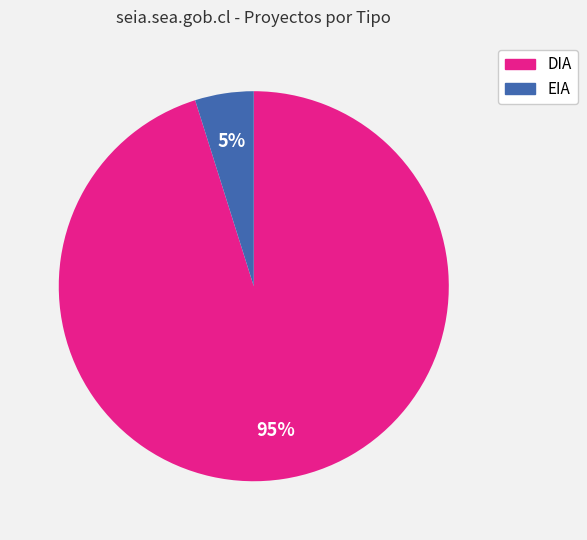

True or false: DIA accounts for 95% of the total.

True